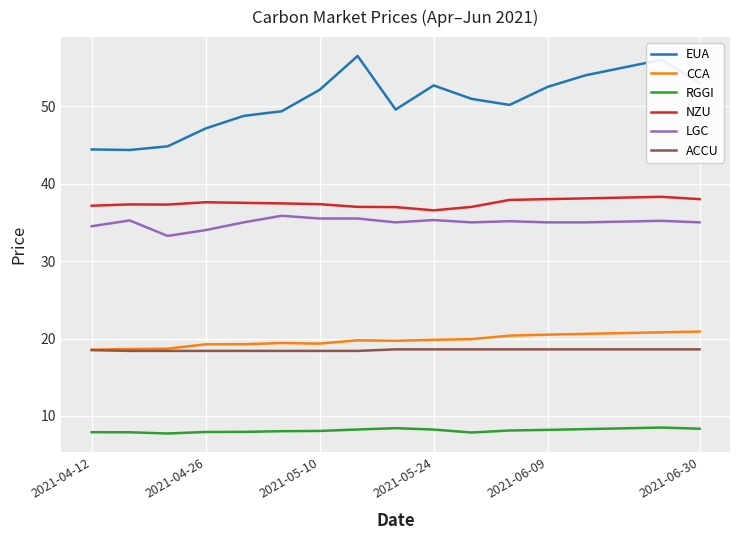

True or false: EUA and RGGI intersect in this chart.

False